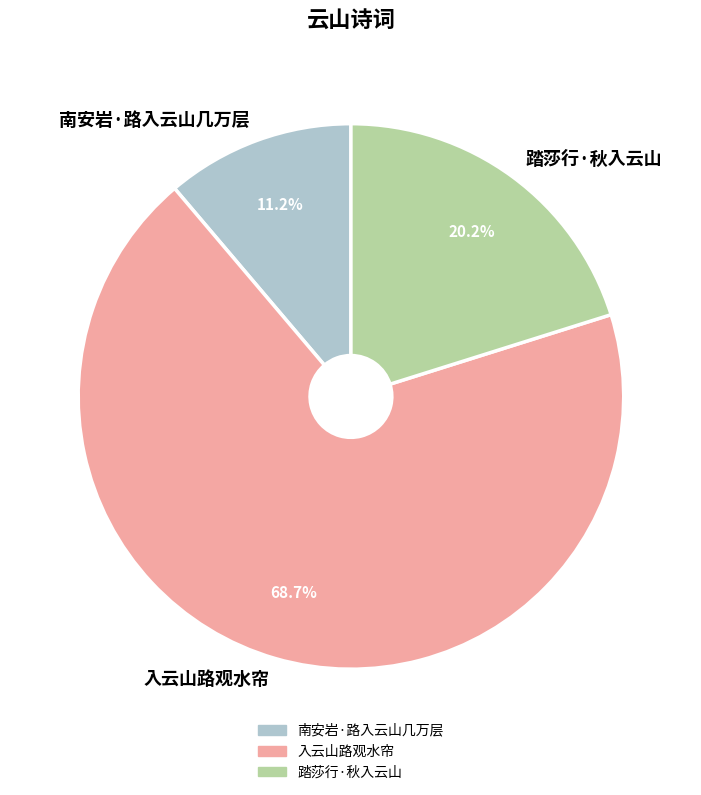

How many slices are in this pie chart?

3